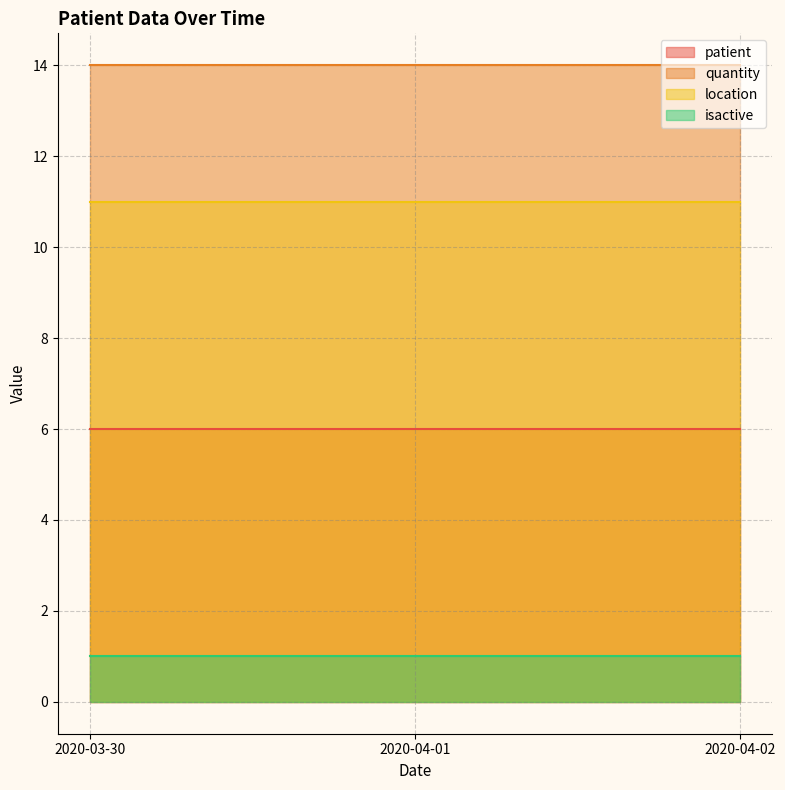

Rank the categories by patient value from highest to lowest.

2020-03-30, 2020-04-01, 2020-04-02